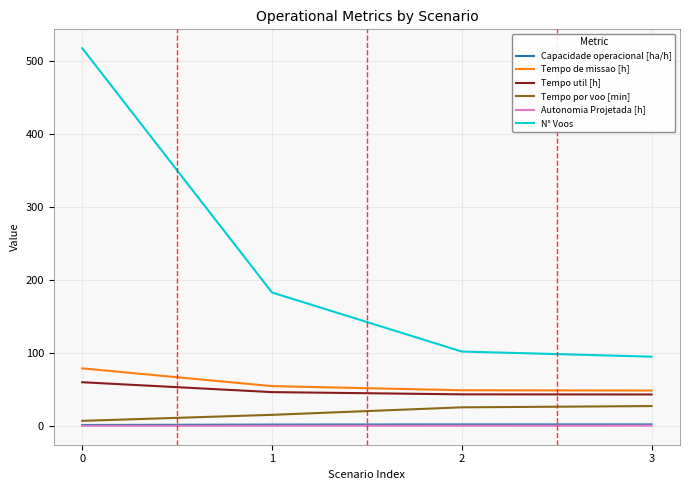

Which series has the widest spread of values?

N° Voos